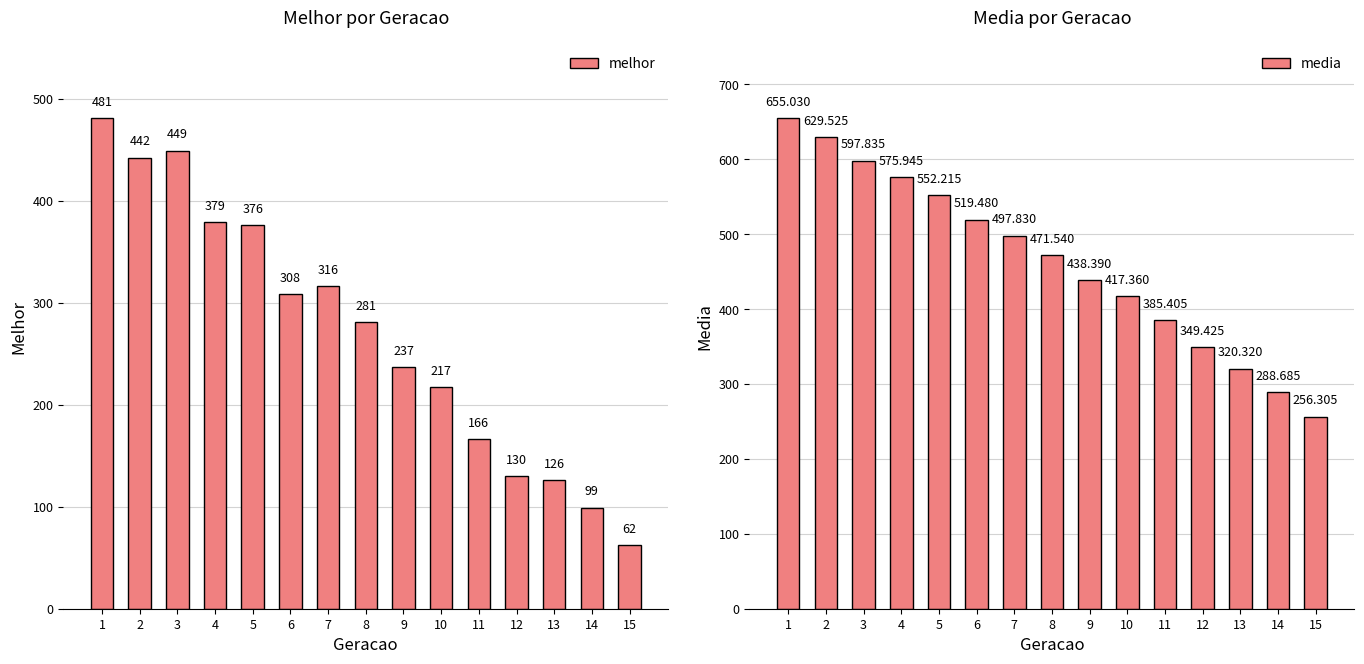

What is the difference between the maximum and second lowest values in the melhor series?

382